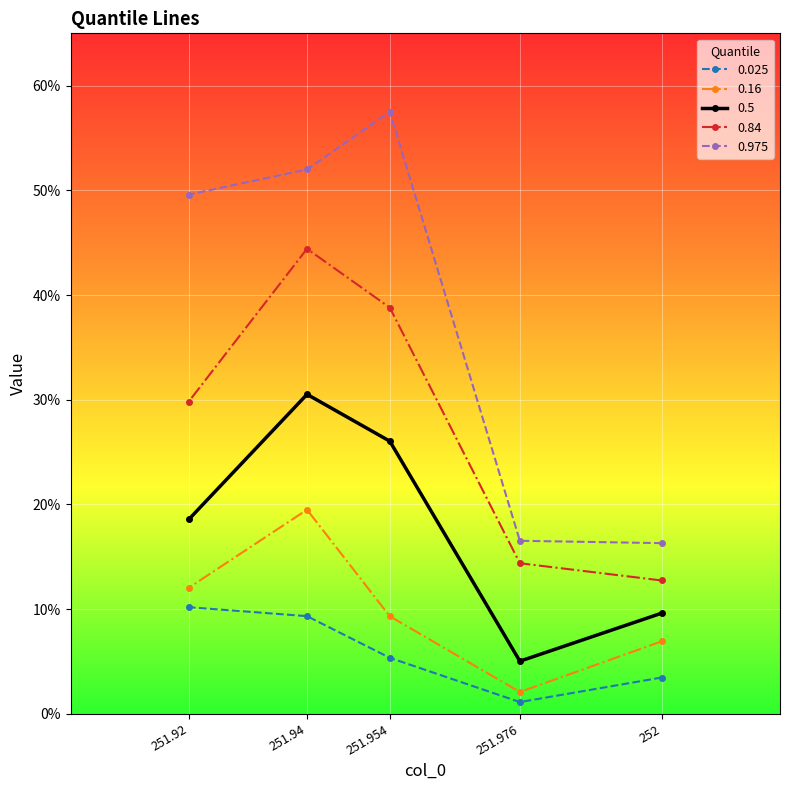

Does the chart display data point markers on the line(s)?

Yes